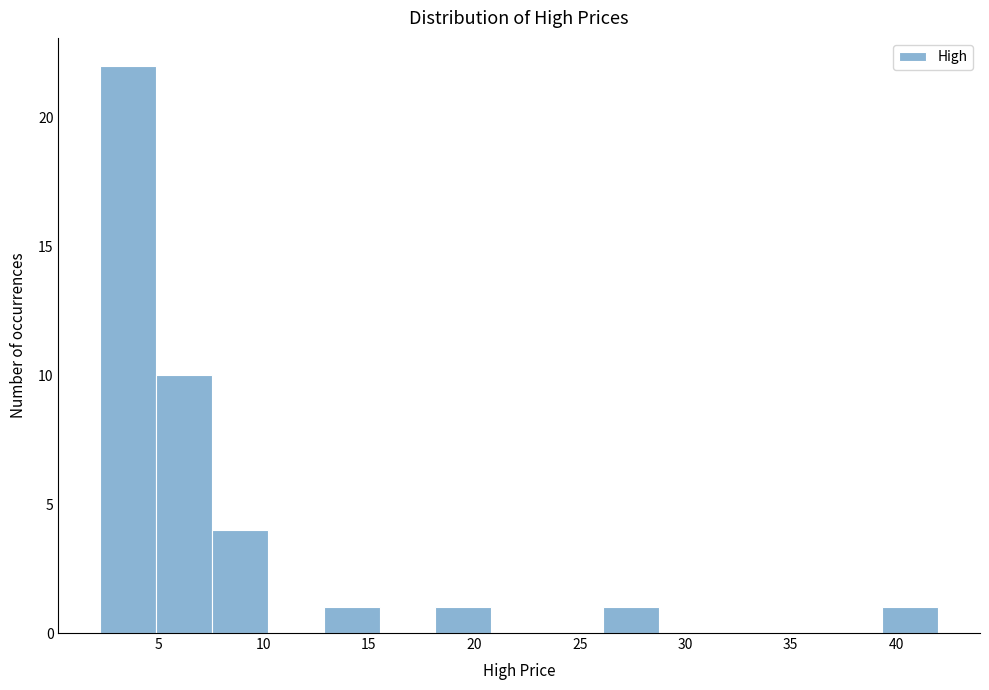

Reading left to right, transcribe this chart: for each bar, give the range it covers on the x-axis and its height. Neither the bar edges nor the heights are printed on the chart, so give them approximately, as read against the axes.

2.5 to 5.0: 22
5.0 to 7.5: 10
7.5 to 10.0: 4
10.0 to 13.0: 0
13.0 to 15.5: 1
15.5 to 18.0: 0
18.0 to 21.0: 1
21.0 to 23.5: 0
23.5 to 26.0: 0
26.0 to 28.5: 1
28.5 to 31.5: 0
31.5 to 34.0: 0
34.0 to 36.5: 0
36.5 to 39.5: 0
39.5 to 42.0: 1